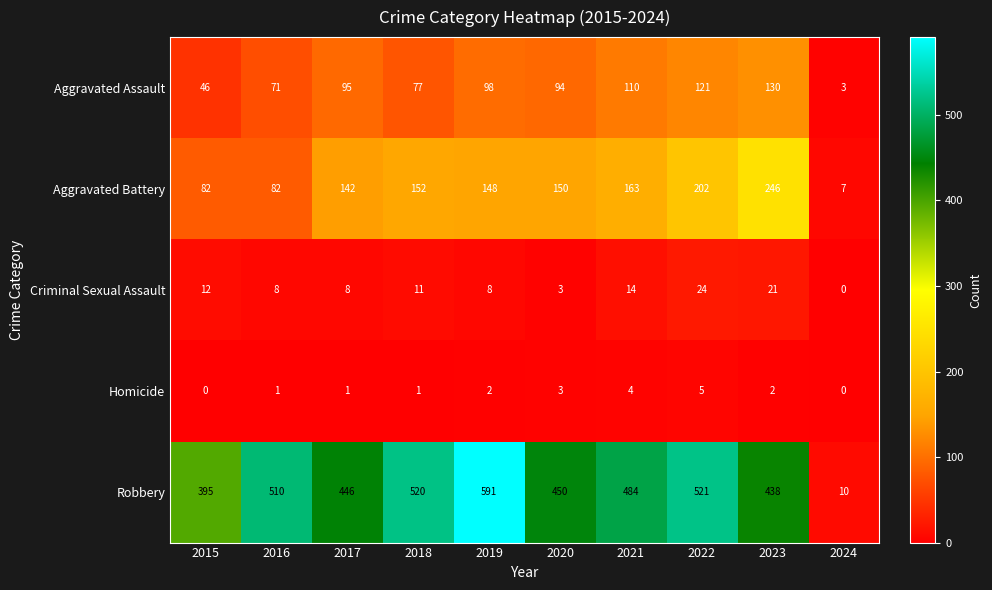

Where is Aggravated Assault nearest to the value 66?

2016